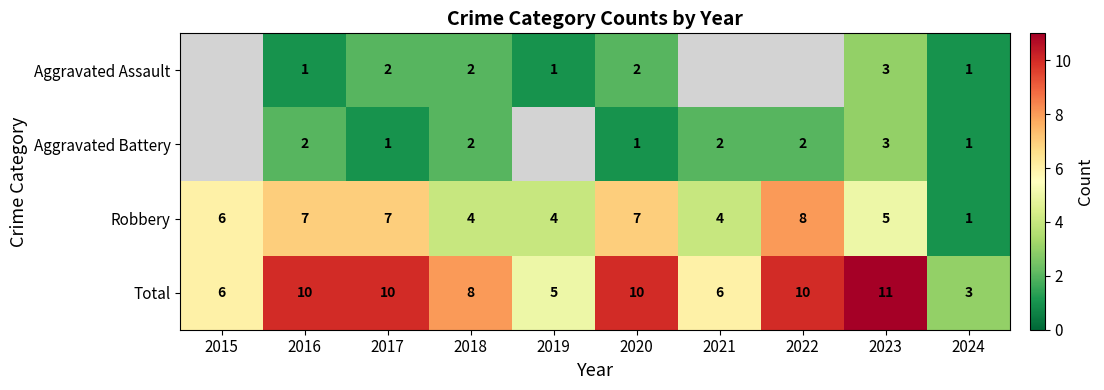

Rank the series at 2020 from lowest to highest value.

Aggravated Battery, Aggravated Assault, Robbery, Total